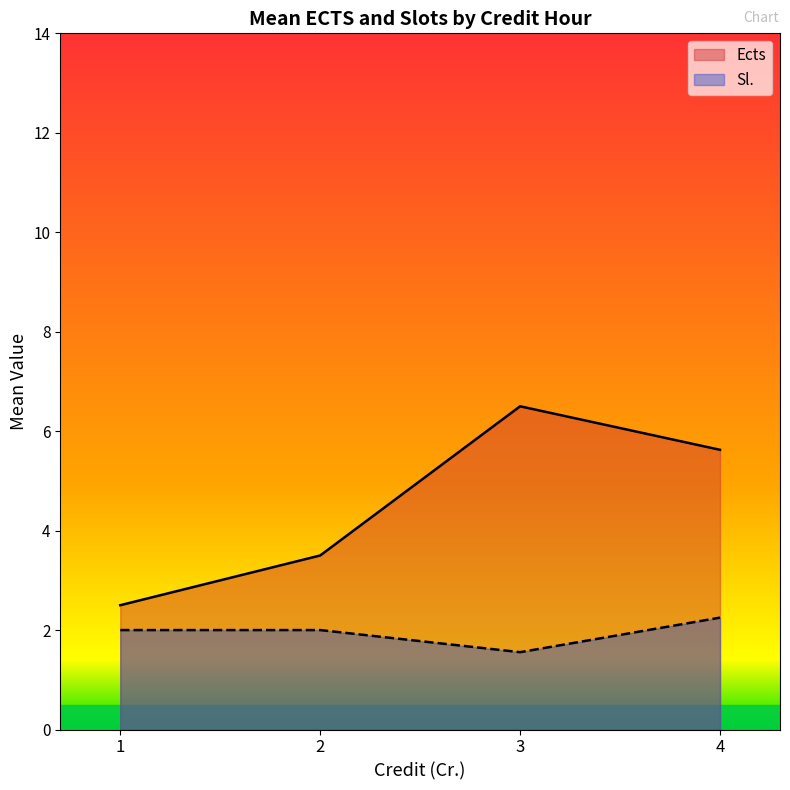

What is the lowest value of the Ects series?

2.5